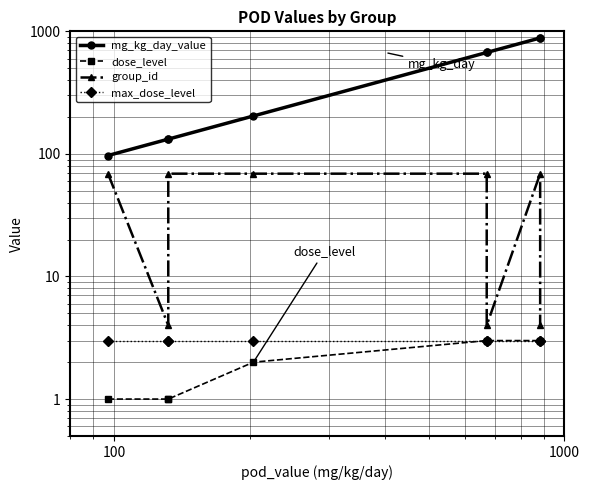

What is the average value of the mg_kg_day_value series?

459